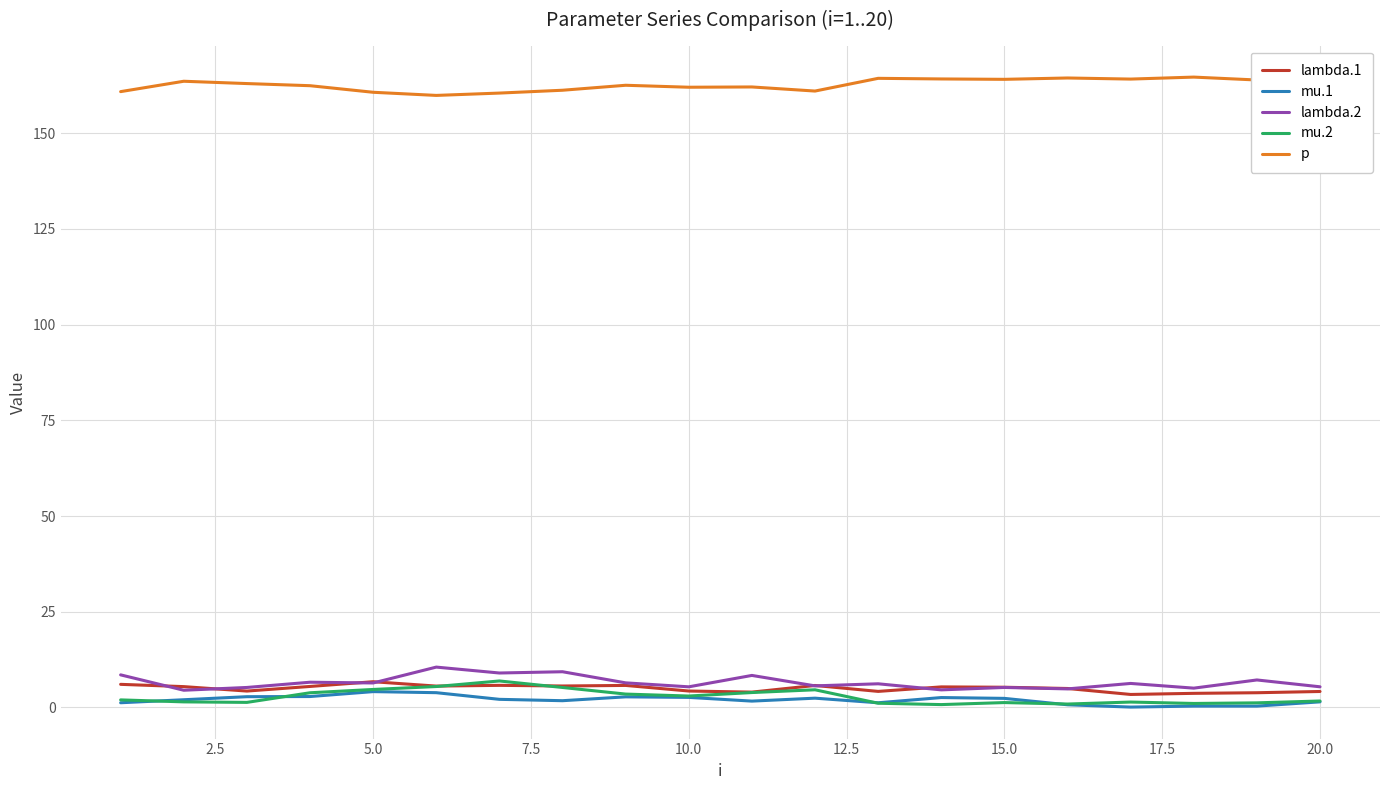

What is the greatest value displayed?

164.7